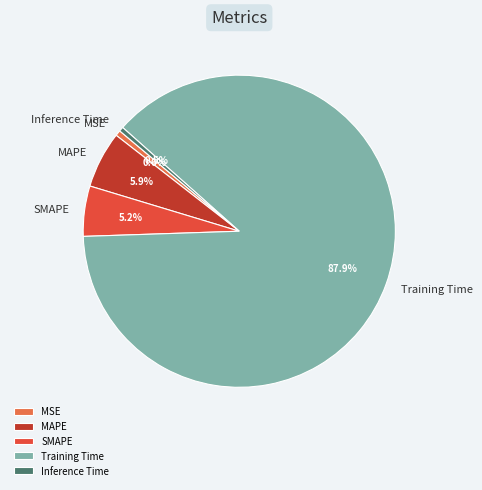

What is the largest slice in the pie chart?

Training Time